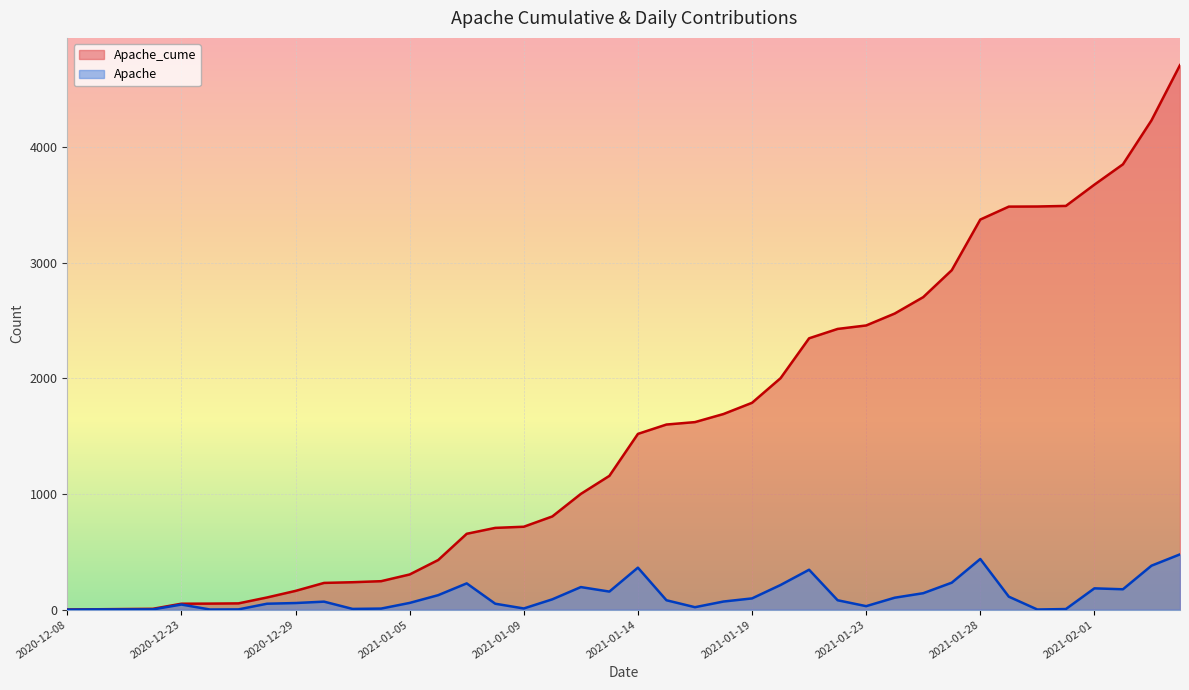

What are all the series names shown in the legend?

Apache_cume, Apache